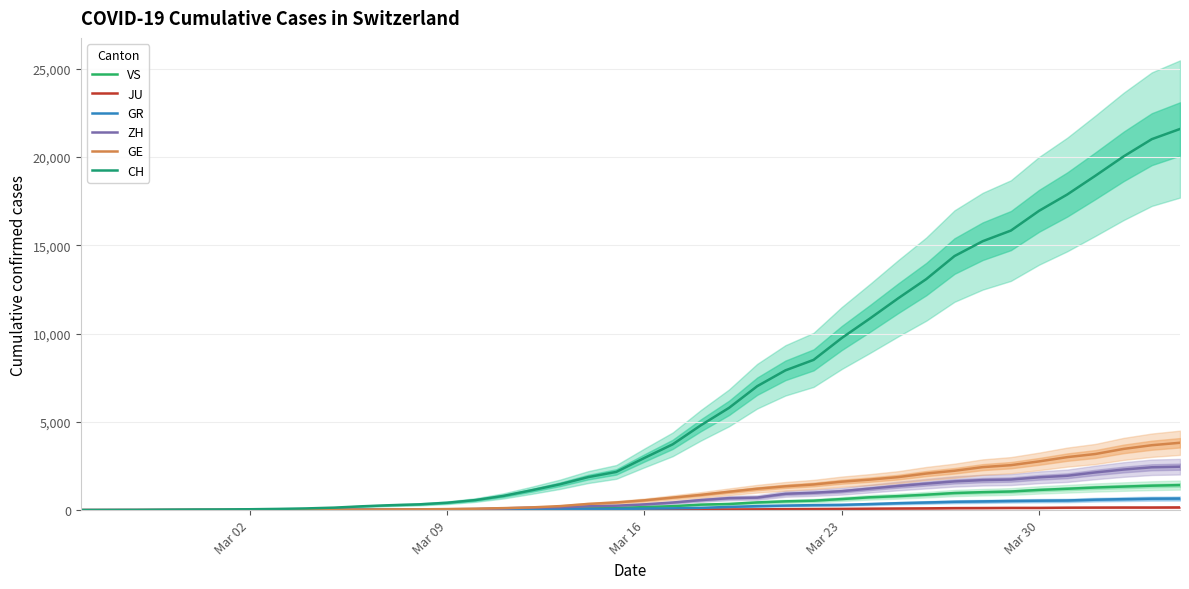

At how many categories does at least one series exceed 18773?

4